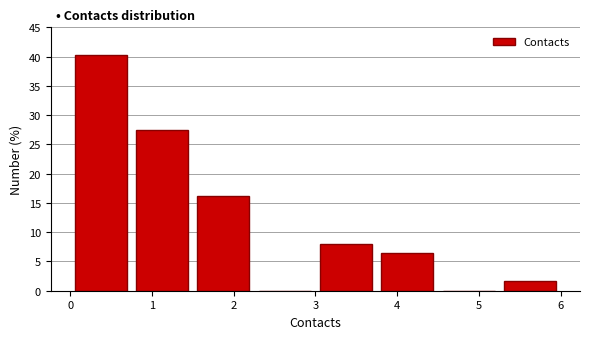

What is the height of the bar covering 3.75 to 4.50 on the x-axis? Neither the bar edges nor the heights are printed on the chart, so give them approximately, as read against the axes.

6.5